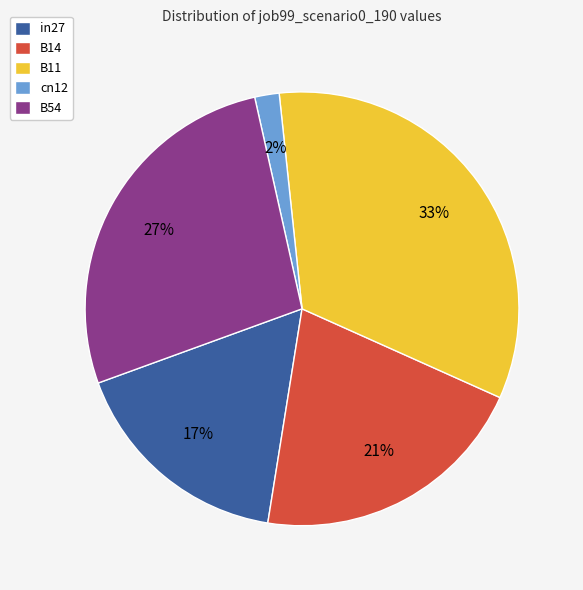

To the nearest percent, what portion does B54 represent?

27%